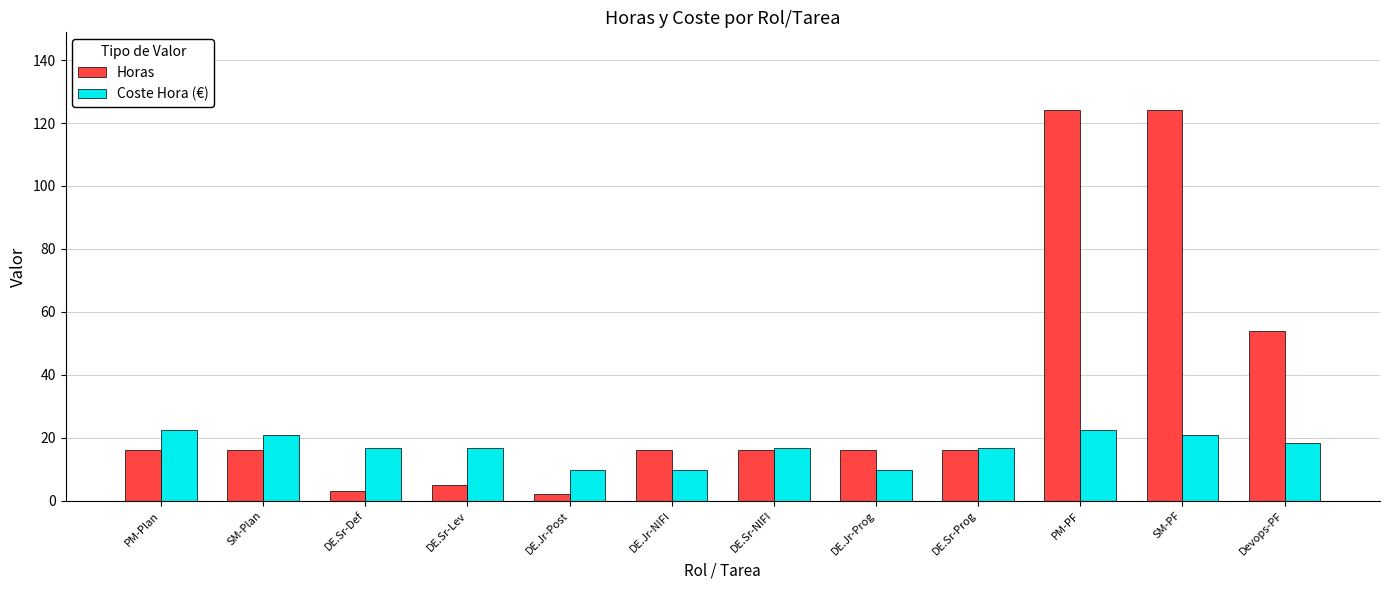

Between DE.Jr-NIFI and Devops-PF, which series saw the biggest shift?

Horas